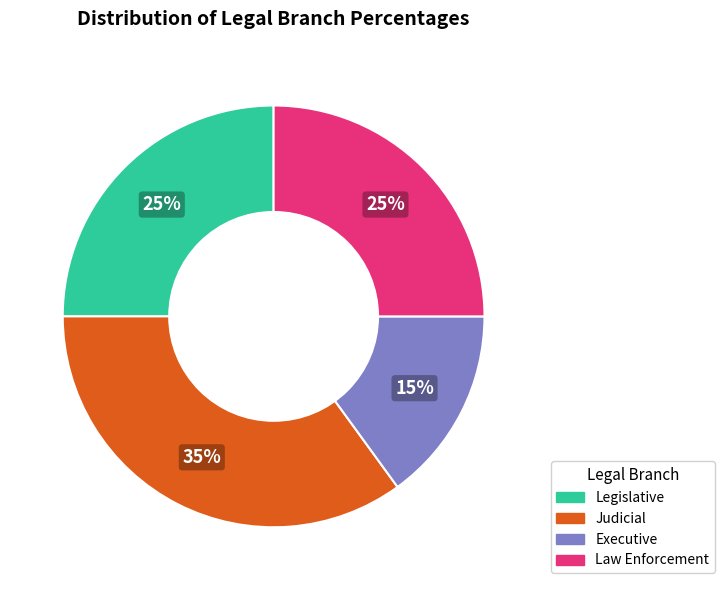

What percentage is the Legislative slice, to the nearest percent?

25%